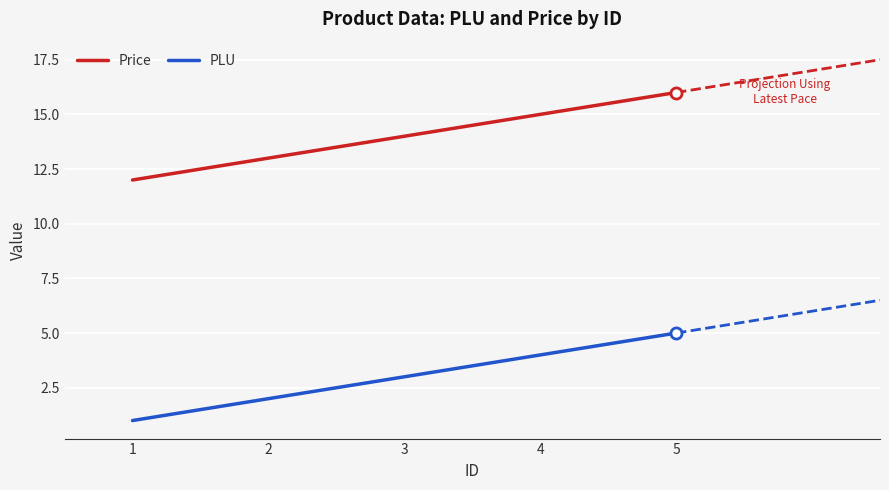

What is the sum of all Price values?

70